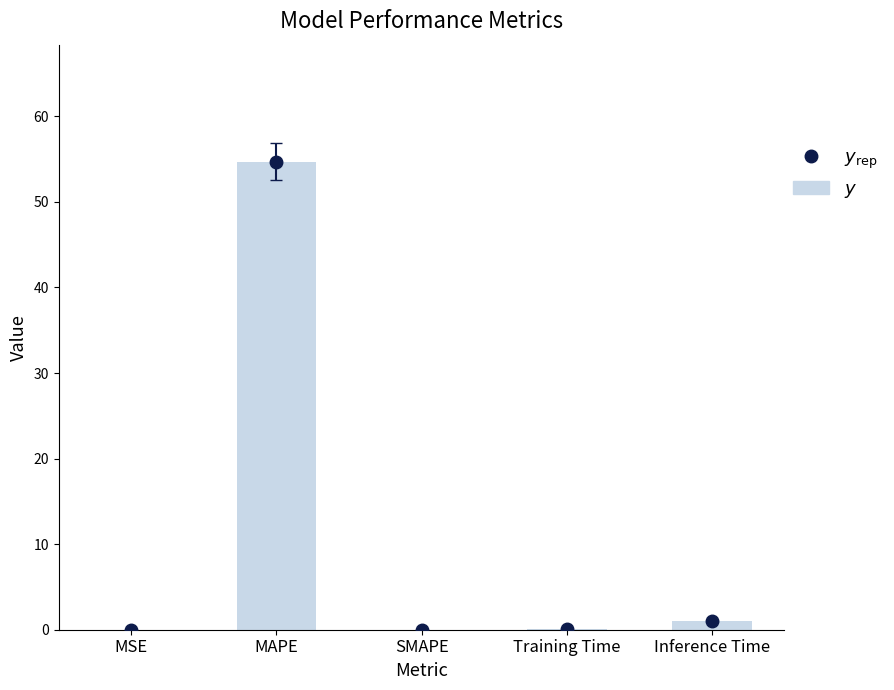

Rank the categories by value from highest to lowest.

MAPE, Inference Time, Training Time, MSE, SMAPE